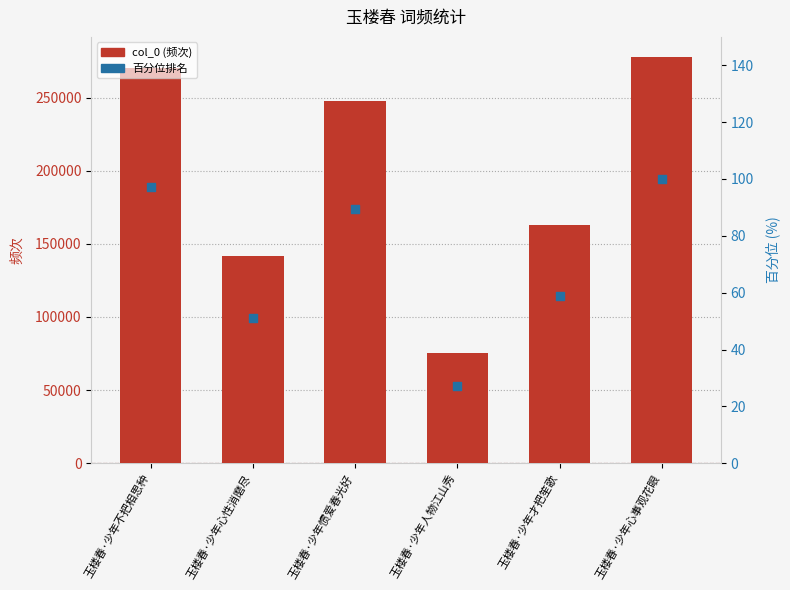

What is the total value across all series at 玉楼春·少年心事观花眼?

277725.0